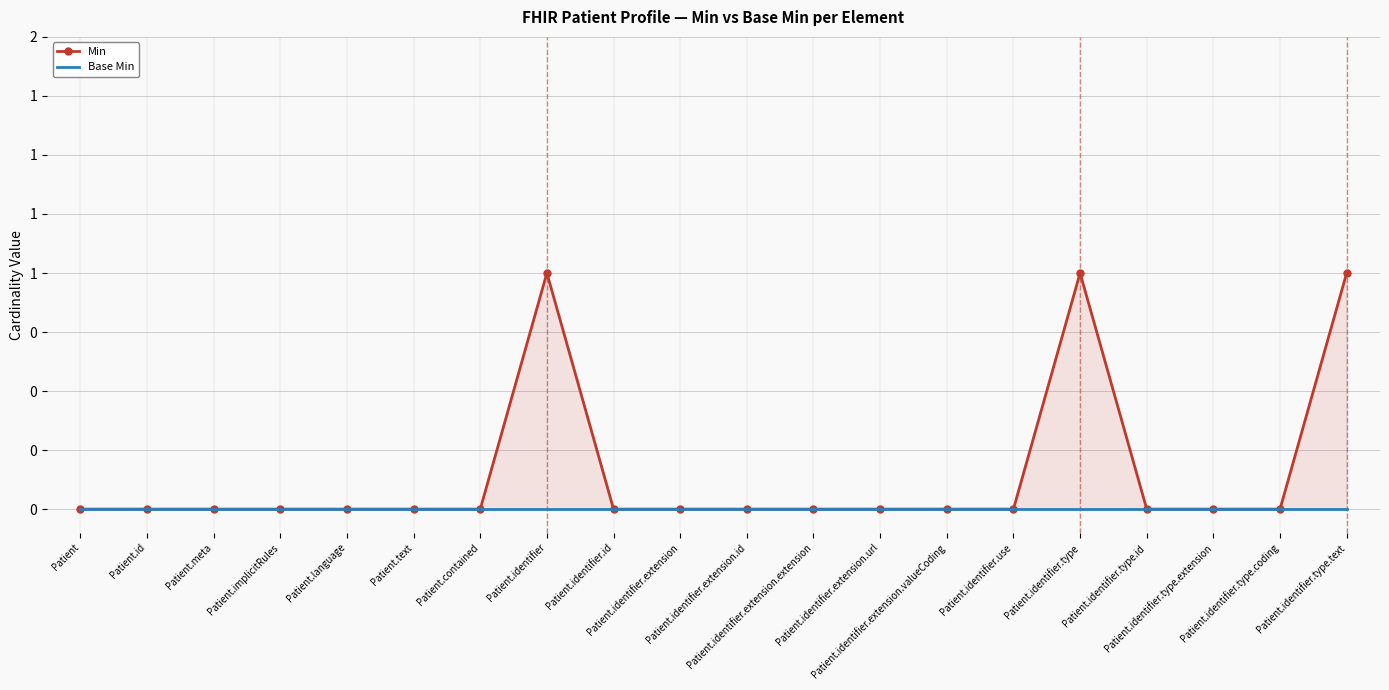

Reading left to right, what are all the values shown in this chart?

Min: Patient=0	Patient.id=0	Patient.meta=0	Patient.implicitRules=0	Patient.language=0	Patient.text=0	Patient.contained=0	Patient.identifier=1	Patient.identifier.id=0	Patient.identifier.extension=0	Patient.identifier.extension.id=0	Patient.identifier.extension.extension=0	Patient.identifier.extension.url=0	Patient.identifier.extension.valueCoding=0	Patient.identifier.use=0	Patient.identifier.type=1	Patient.identifier.type.id=0	Patient.identifier.type.extension=0	Patient.identifier.type.coding=0	Patient.identifier.type.text=1
Base Min: Patient=0	Patient.id=0	Patient.meta=0	Patient.implicitRules=0	Patient.language=0	Patient.text=0	Patient.contained=0	Patient.identifier=0	Patient.identifier.id=0	Patient.identifier.extension=0	Patient.identifier.extension.id=0	Patient.identifier.extension.extension=0	Patient.identifier.extension.url=0	Patient.identifier.extension.valueCoding=0	Patient.identifier.use=0	Patient.identifier.type=0	Patient.identifier.type.id=0	Patient.identifier.type.extension=0	Patient.identifier.type.coding=0	Patient.identifier.type.text=0